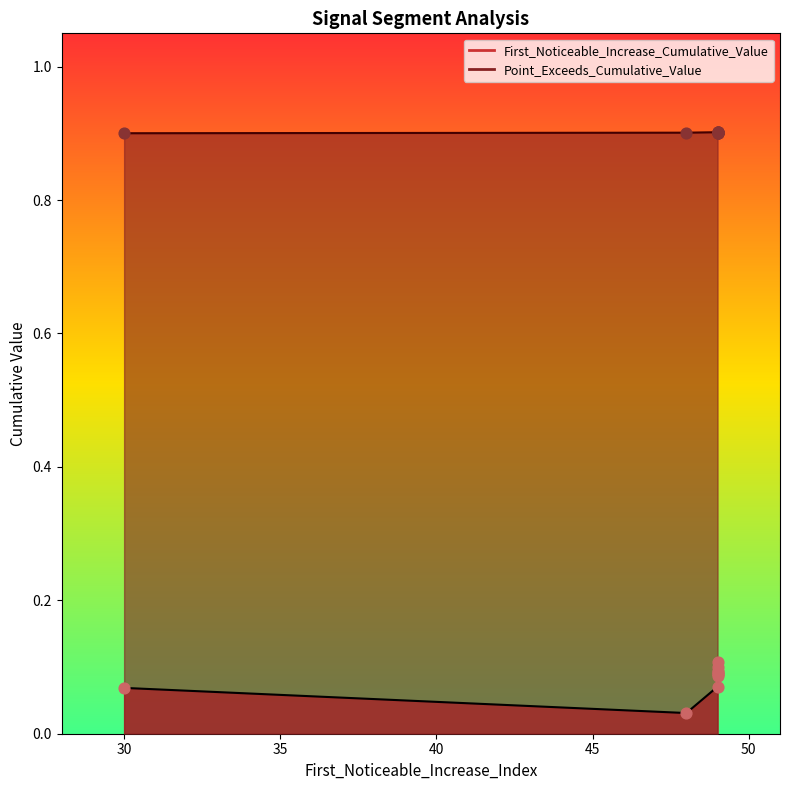

At which category is the sum across all series the highest?

49